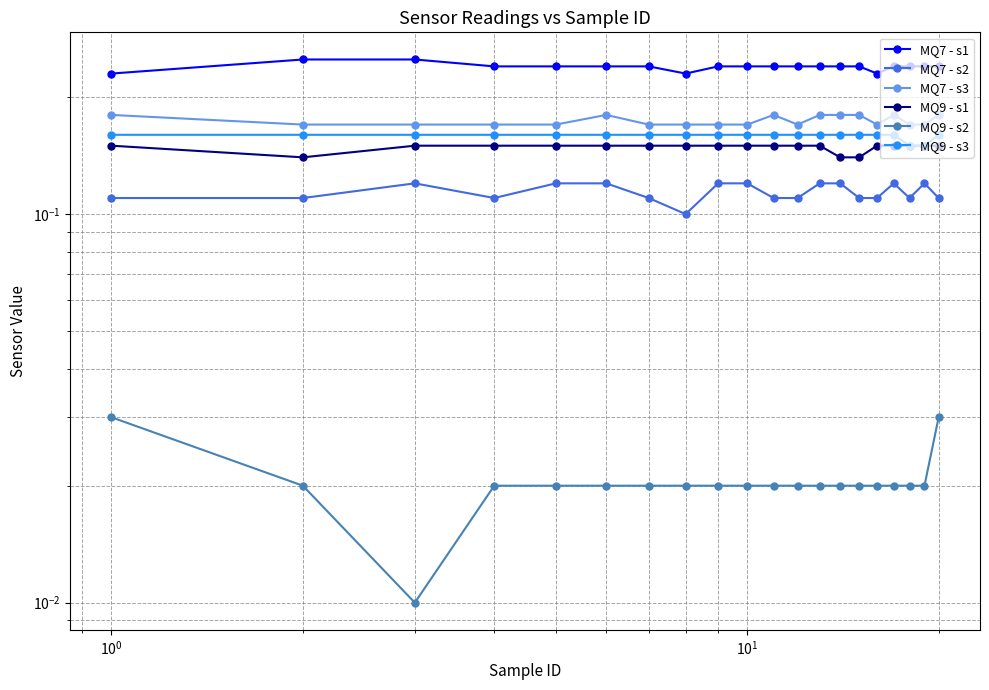

True or false: MQ7 - s3 and MQ7 - s1 cross at least once.

False